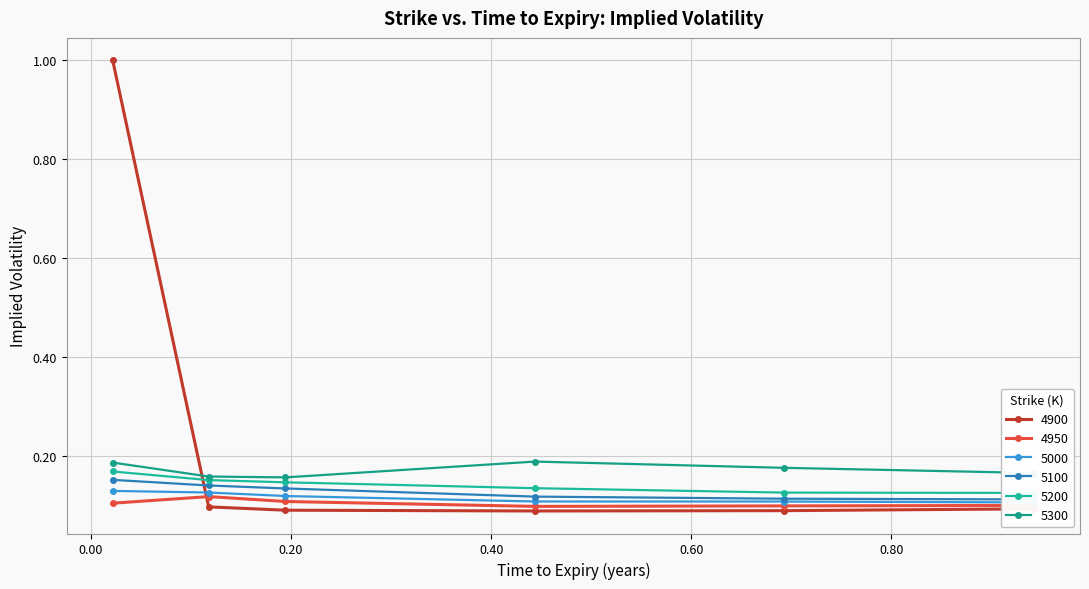

Which series has the largest total across all categories?

4900